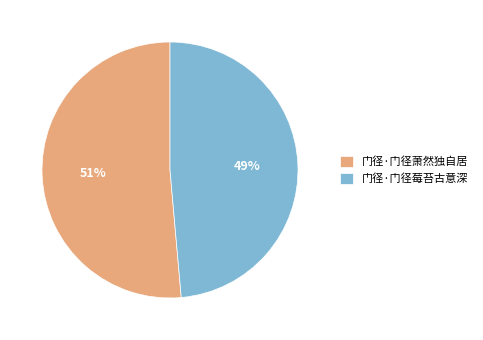

Which slice is the largest?

门径·门径萧然独自居